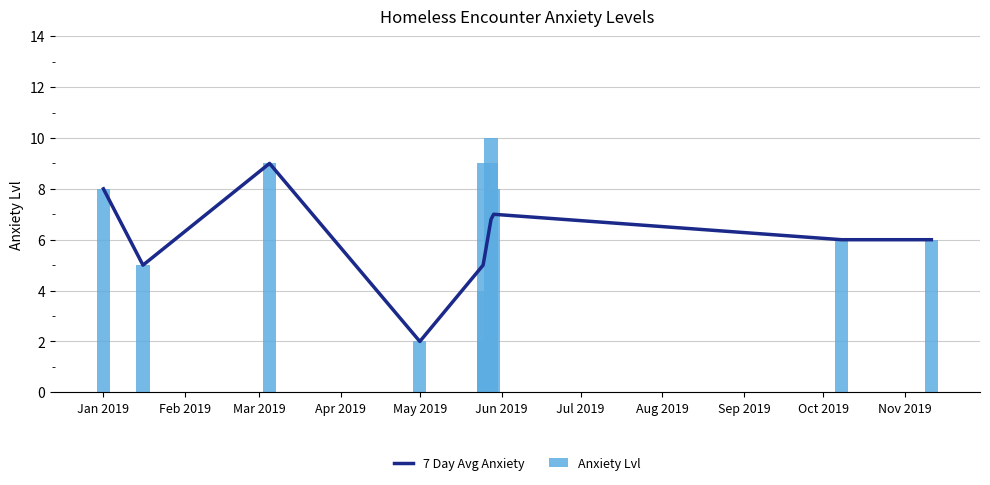

Rank the series by their average value, from lowest to highest.

7 Day Avg Anxiety, Anxiety Lvl